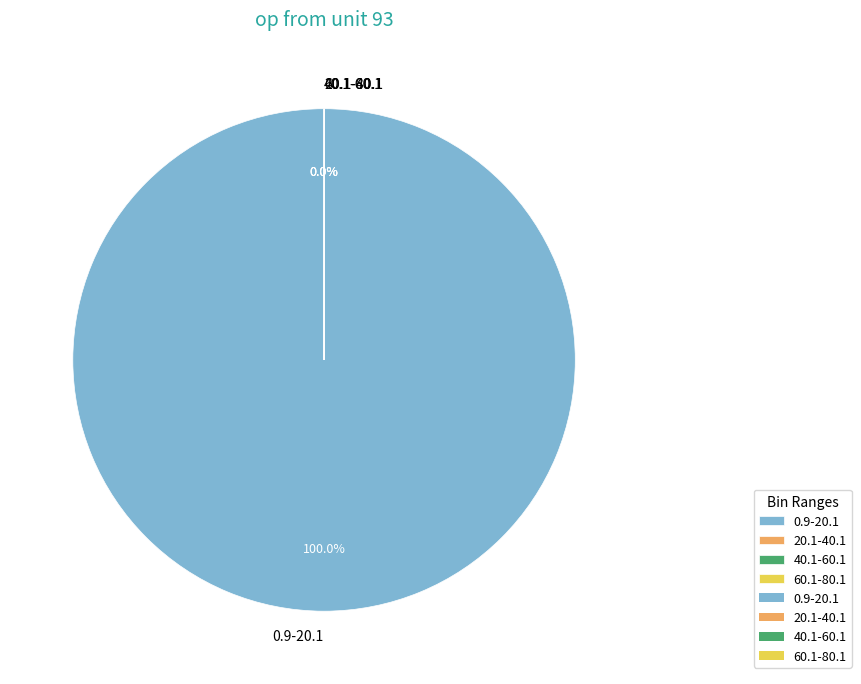

Does any single category account for the majority?

Yes